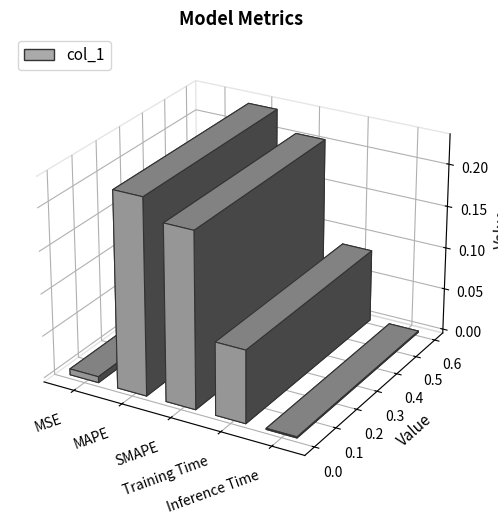

How many bars are there in total?

5